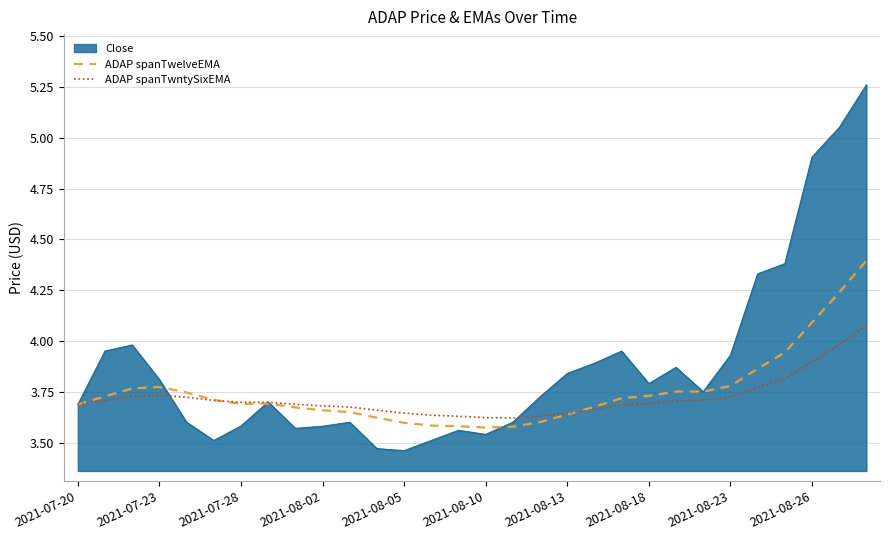

Which series has the largest range (max minus min)?

Close